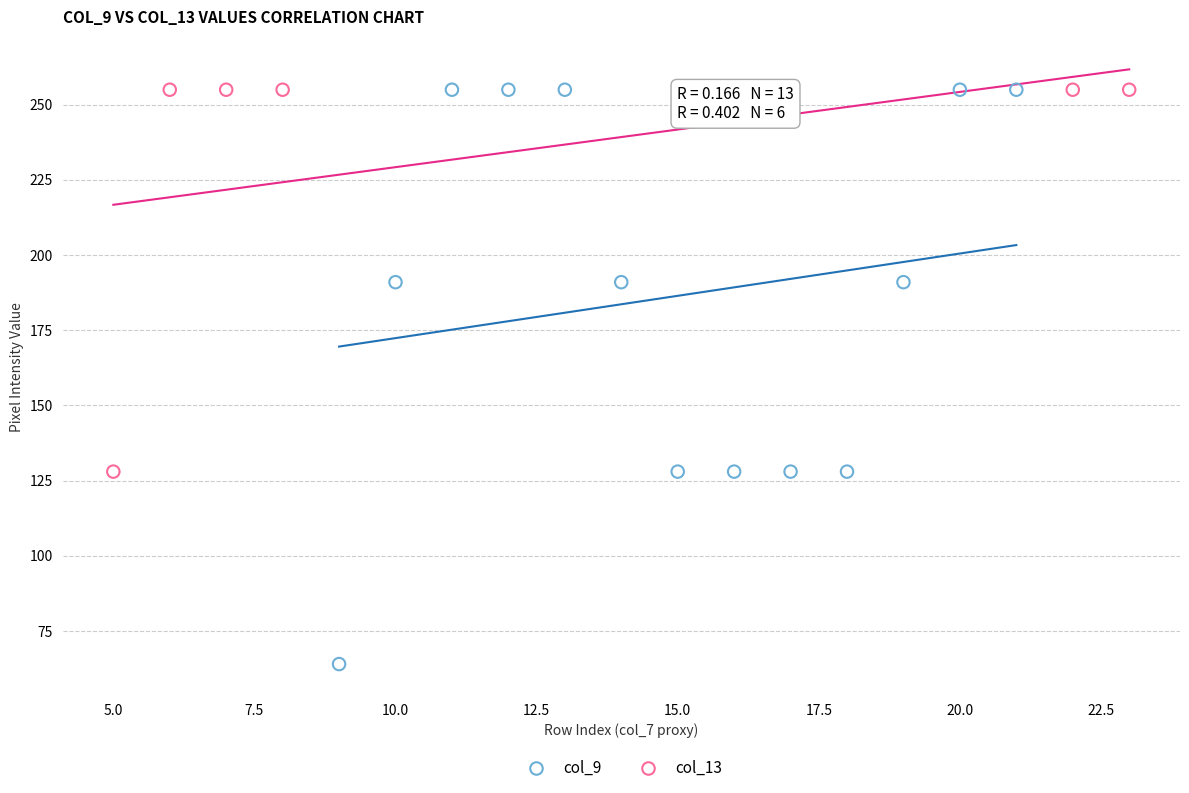

What are all the series names shown in the legend?

col_9, col_13